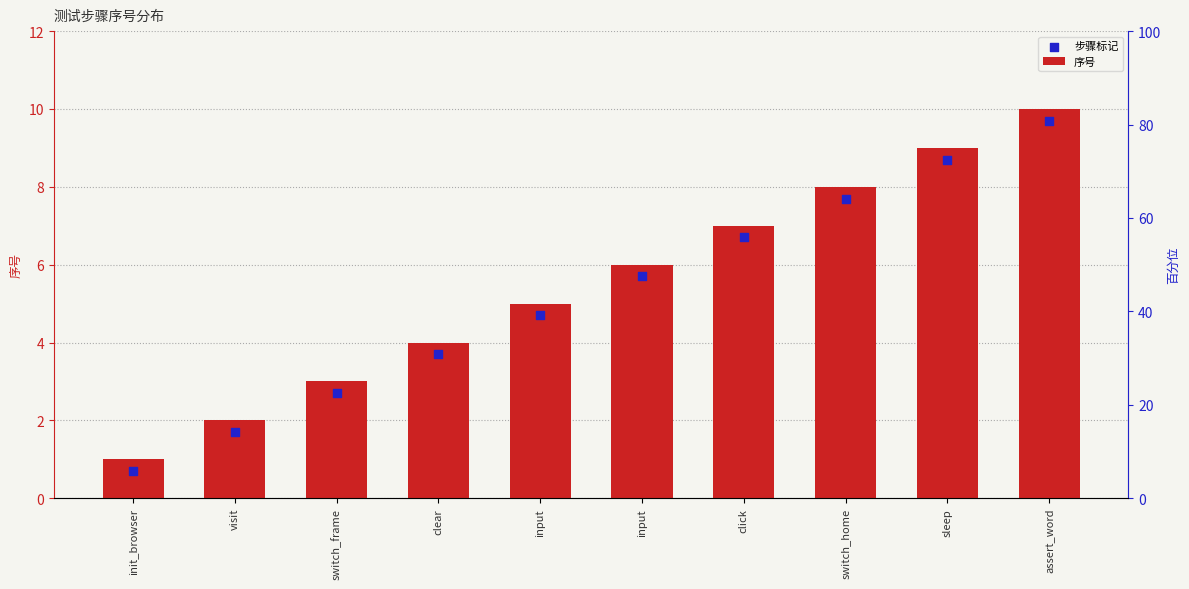

At which category is the sum across all series the highest?

assert_word